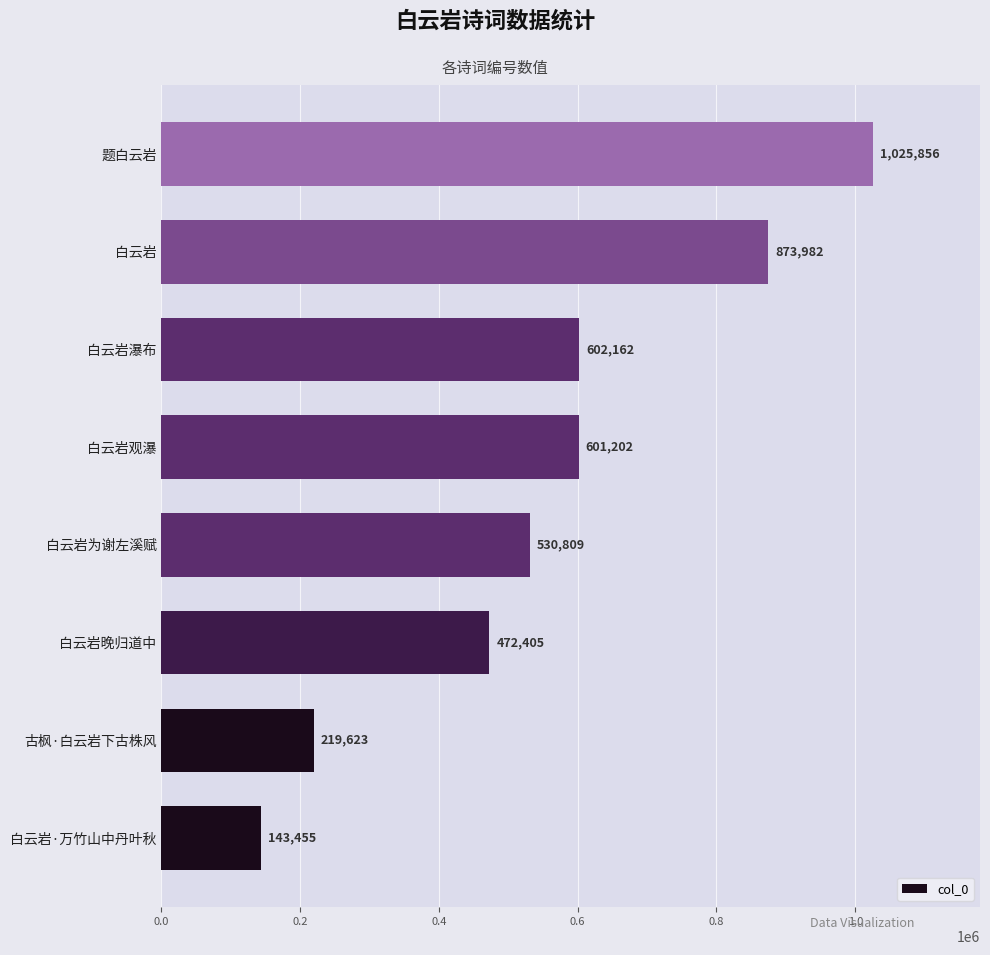

Reading bottom to top, list all the values displayed in this chart.

白云岩·万竹山中丹叶秋=143455	古枫·白云岩下古株风=219623	白云岩晚归道中=472405	白云岩为谢左溪赋=530809	白云岩观瀑=601202	白云岩瀑布=602162	白云岩=873982	题白云岩=1025856